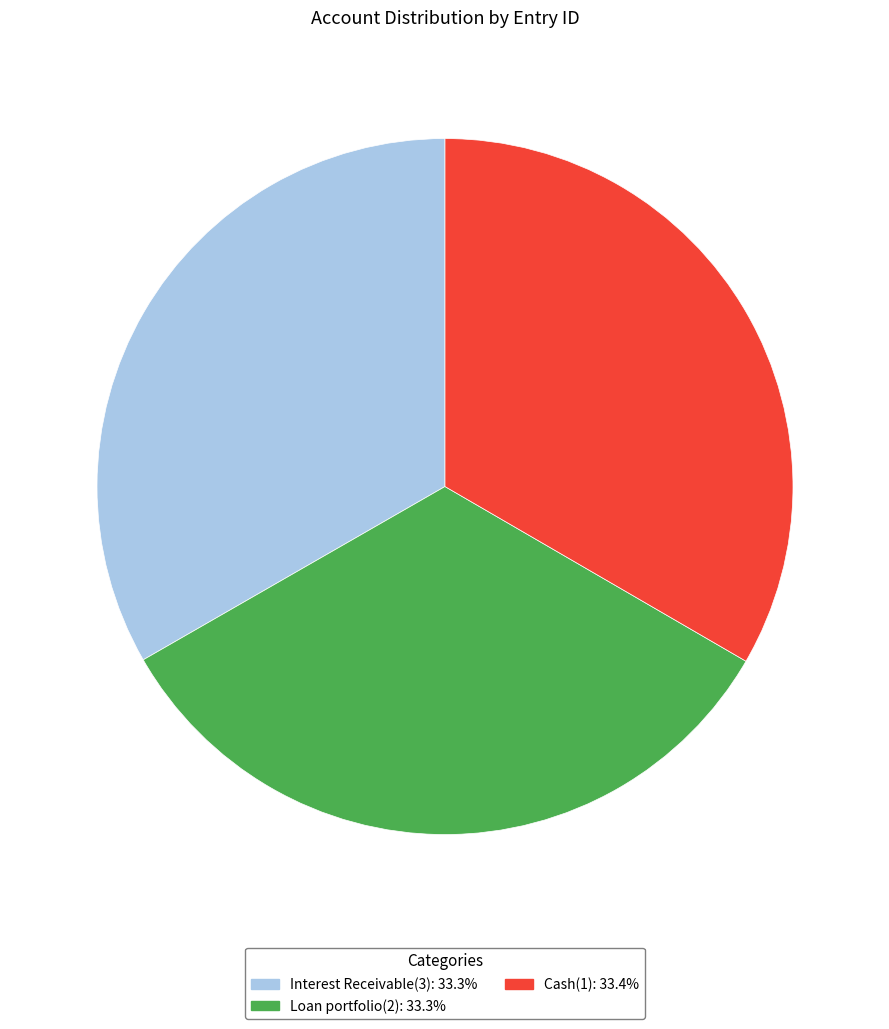

Is the sum of Loan portfolio(2) and Cash(1) greater than half?

Yes